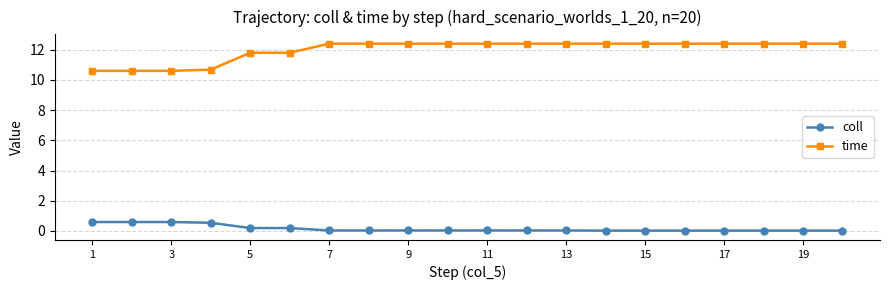

Which series has the widest spread of values?

time